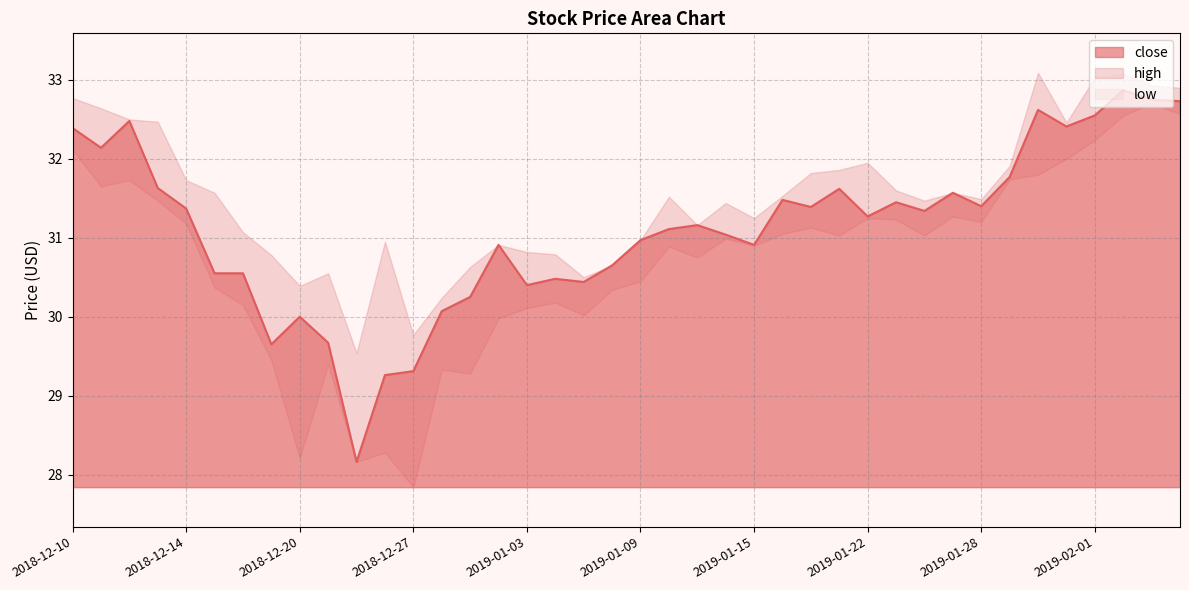

What position from the right is 2019-01-02?

25